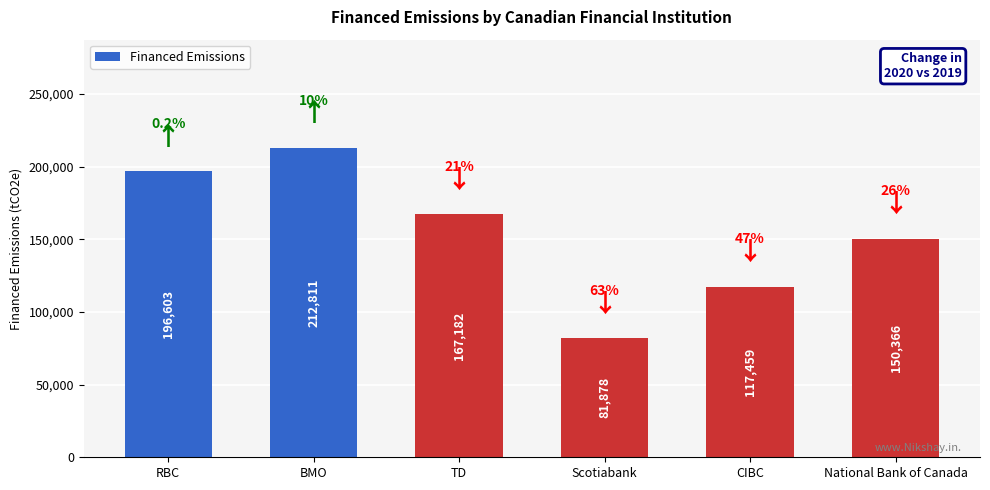

How many distinct data groups are displayed?

1